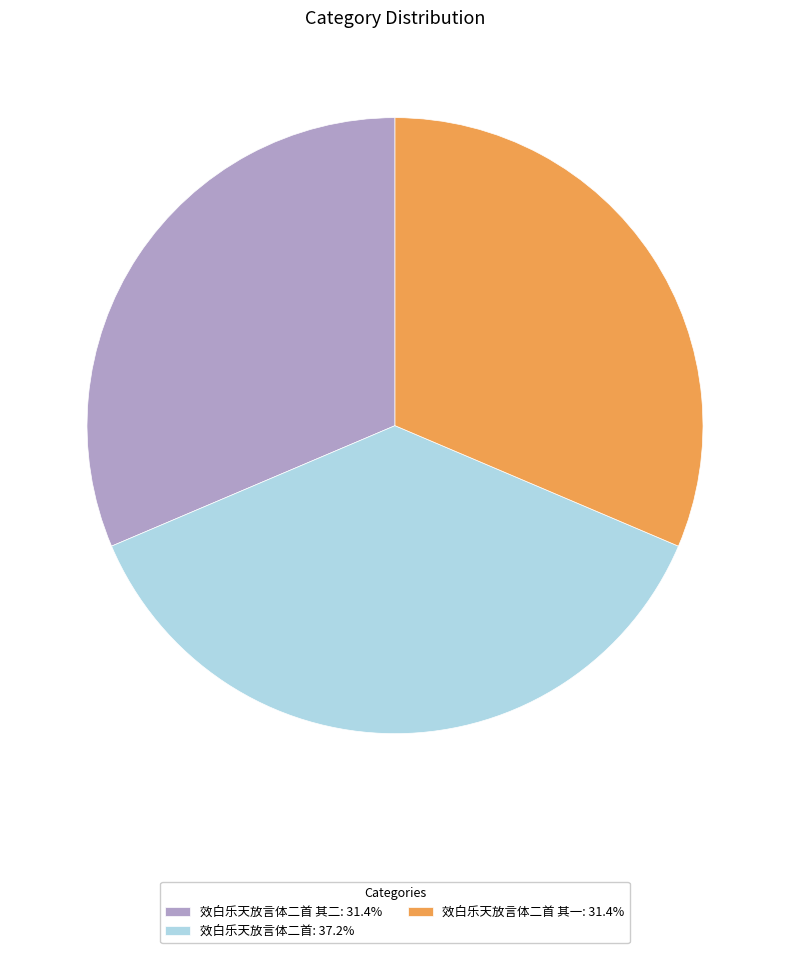

What is the ratio of the value at 效白乐天放言体二首: 37.2% to the value at 效白乐天放言体二首 其一: 31.4%?

1.2